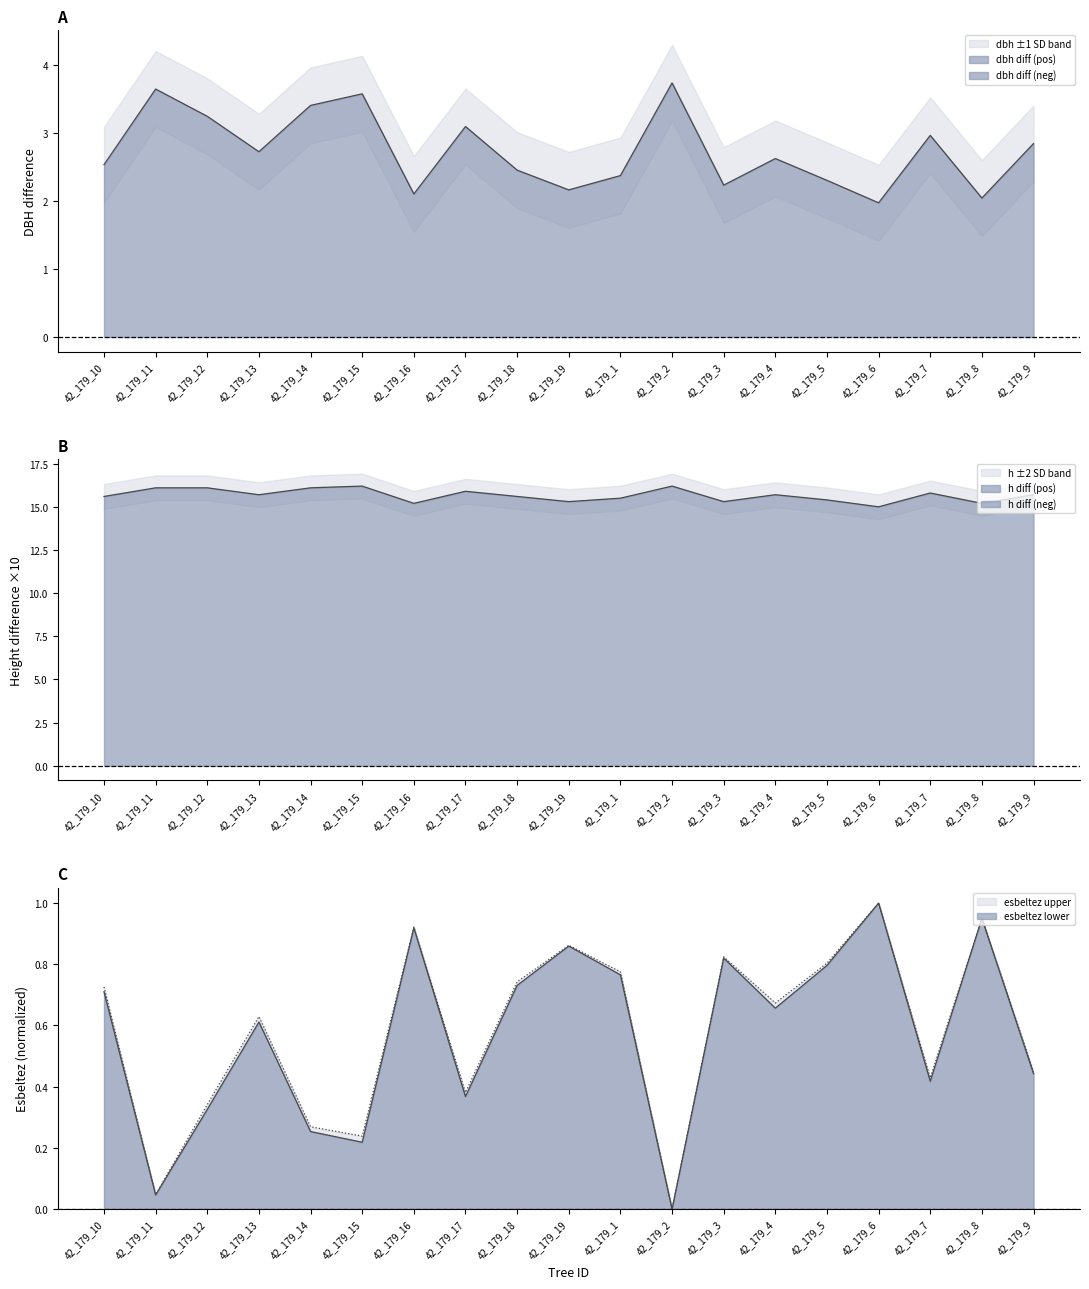

Which has a higher value, 42_179_7 or 42_179_18?

42_179_18